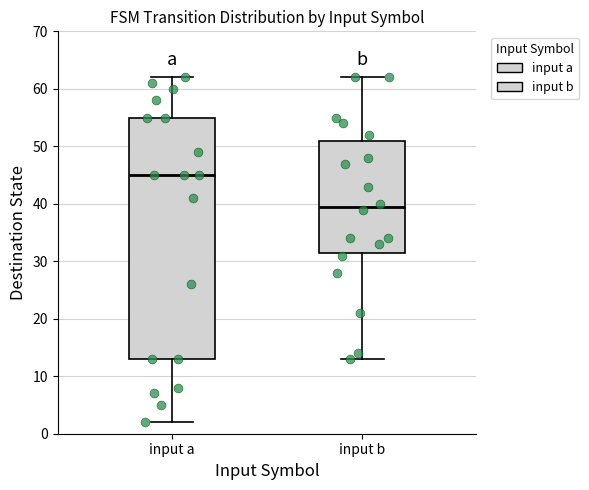

Which box is the tallest, from its lower edge to its upper edge?

input a